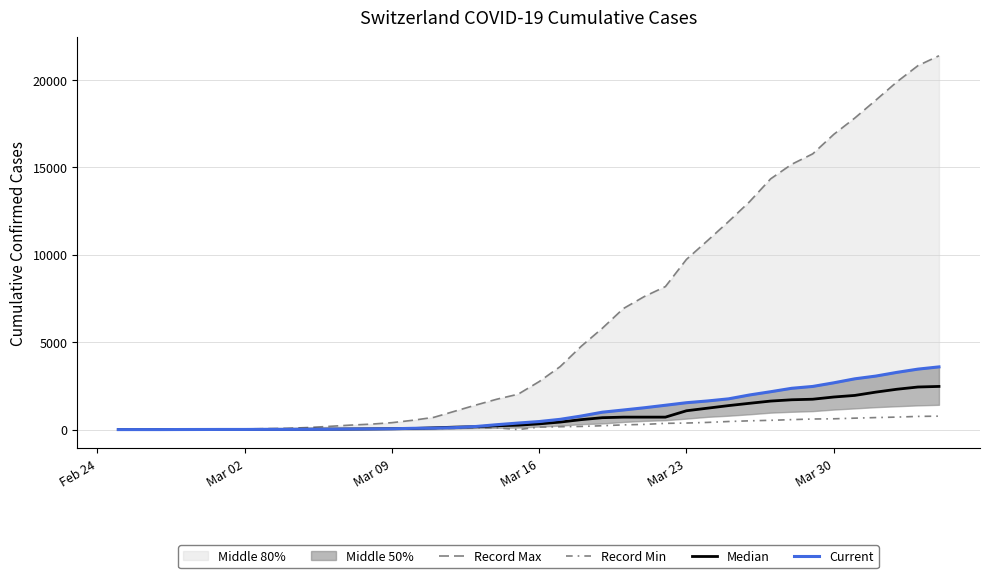

How many categories are shown in the chart?

40